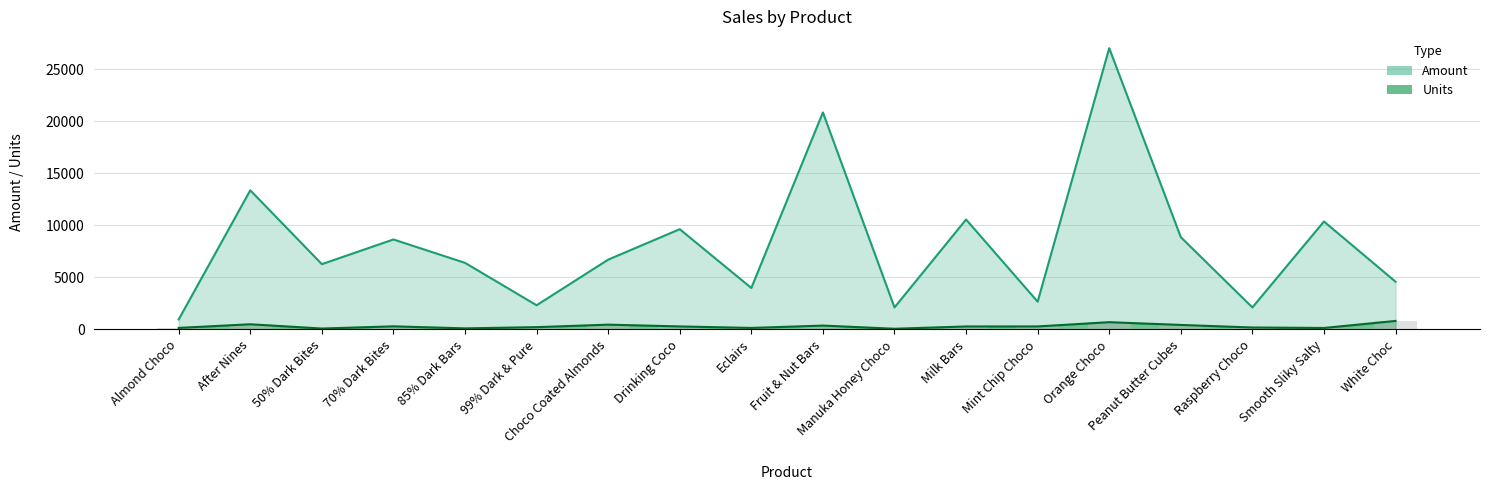

Is it true that Units bars equals 108 at Choco Coated Almonds?

False